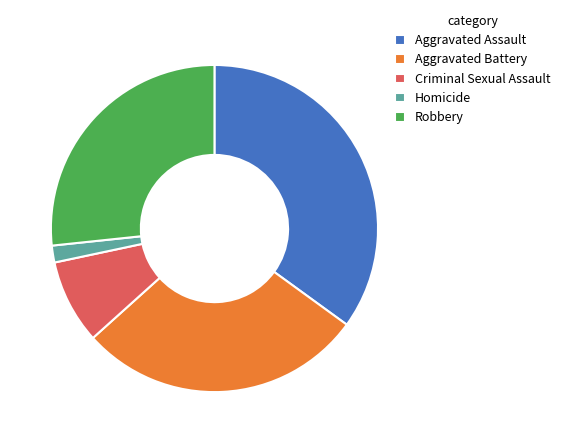

Rank the categories by value from lowest to highest.

Homicide, Criminal Sexual Assault, Robbery, Aggravated Battery, Aggravated Assault